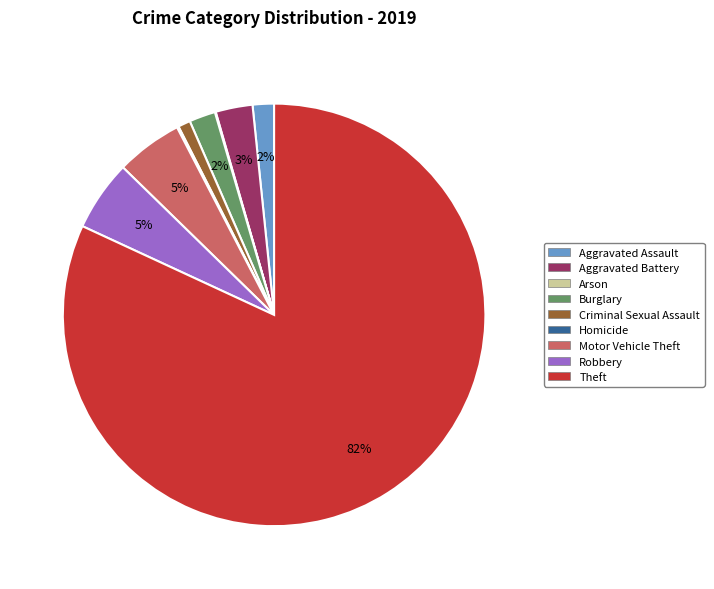

Which category has the biggest portion of the pie?

Theft